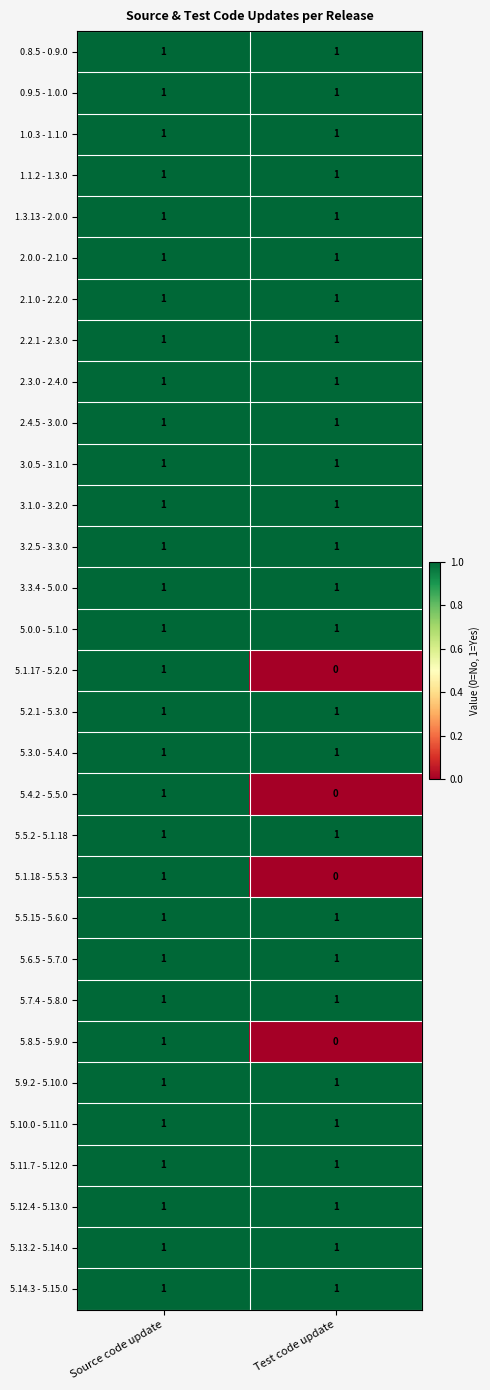

True or false: 3.0.5 - 3.1.0 has a value of 1 at Test code update.

True